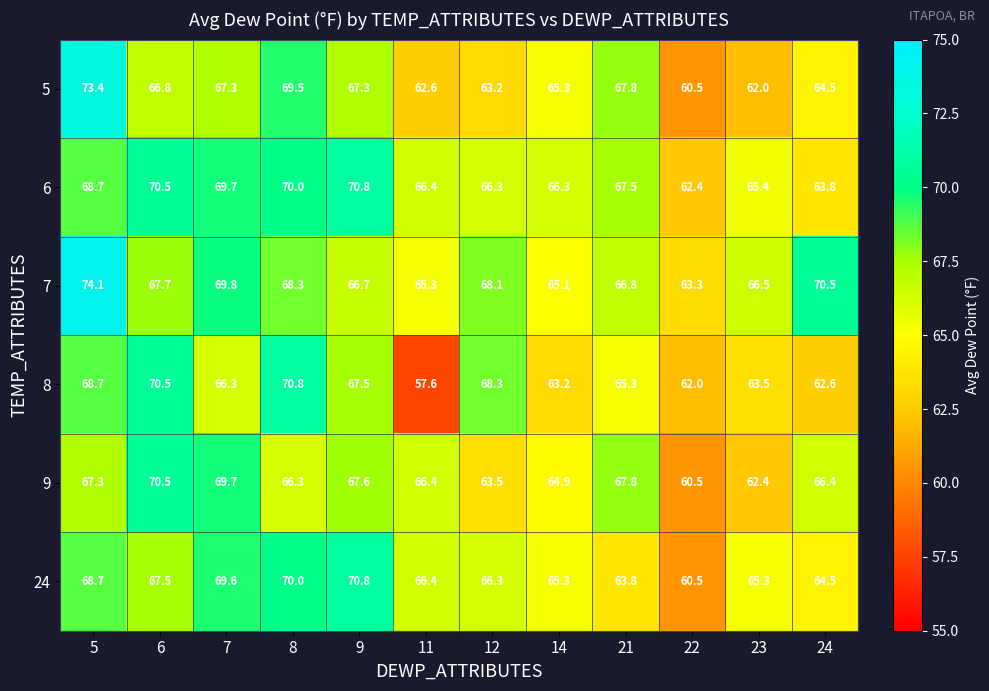

Read the 8 value at 7.

66.3